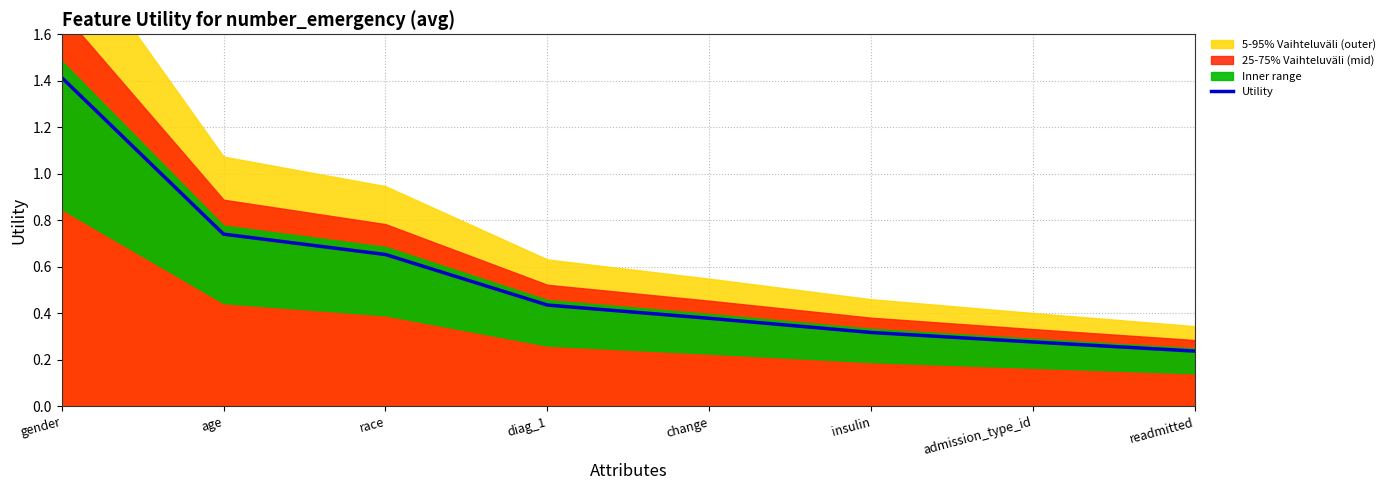

True or false: the data shows 0.2 at readmitted.

True